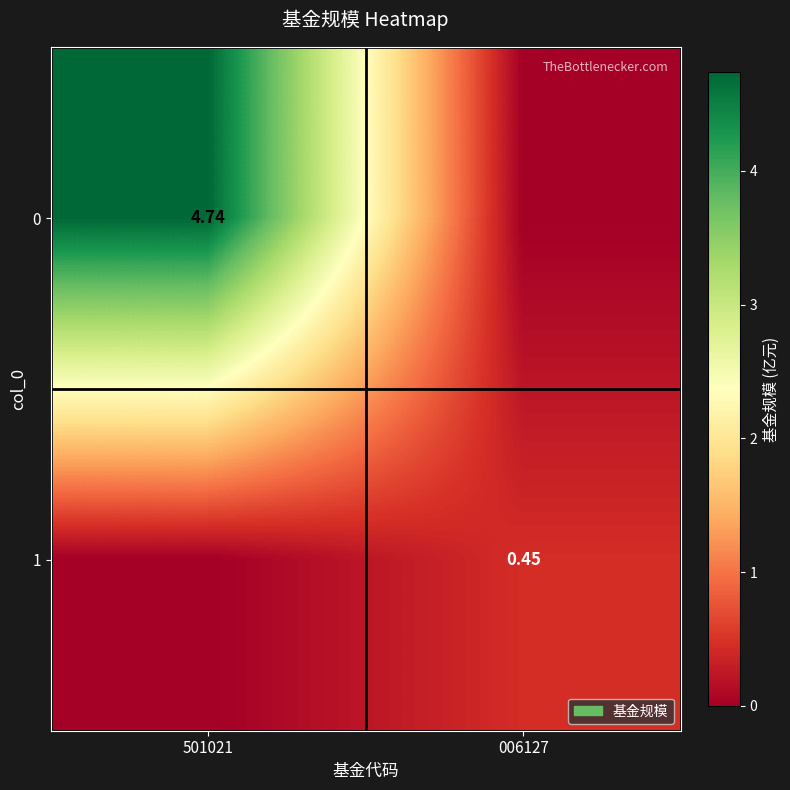

True or false: 0 has a value of 4.7 at 501021.

True